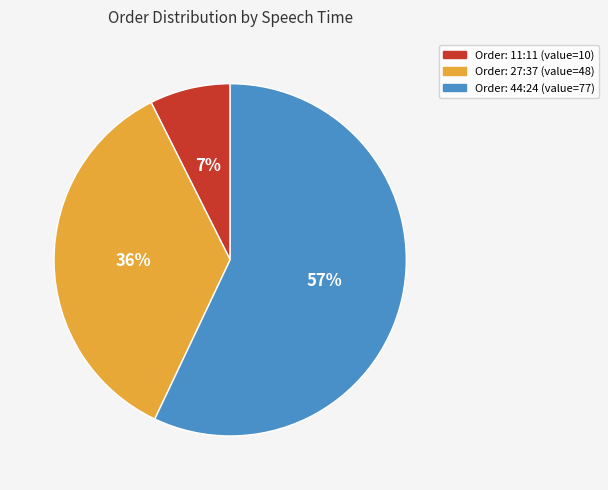

Combined, do Order: 27:37 (value=48) and Order: 11:11 (value=10) account for over 50%?

No